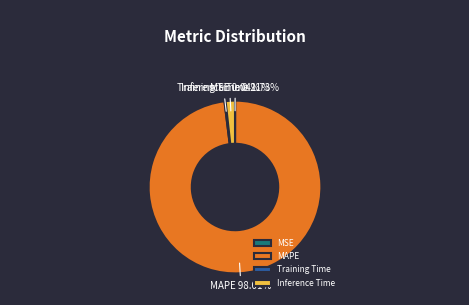

What is the largest slice in the pie chart?

MAPE